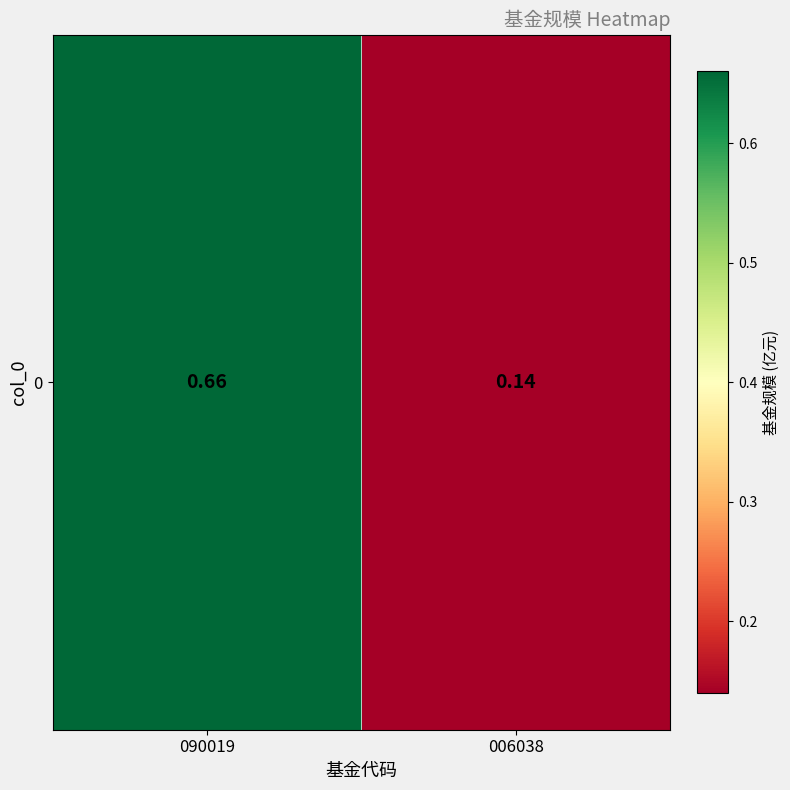

What is the change in value from 090019 to 006038?

-0.5